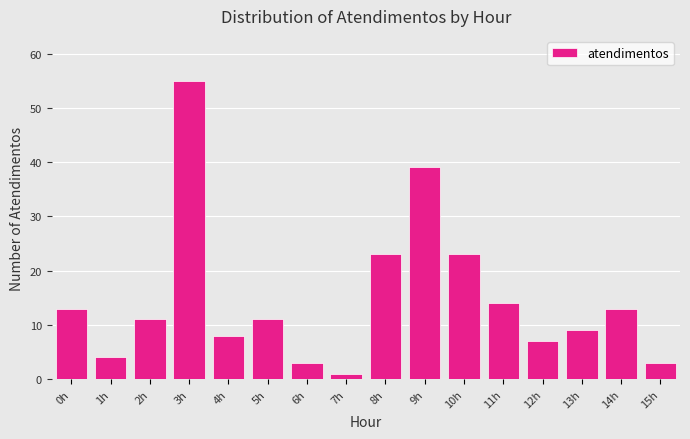

Reading left to right, transcribe all the data shown in this chart.

0h=13	1h=4	2h=11	3h=55	4h=8	5h=11	6h=3	7h=1	8h=23	9h=39	10h=23	11h=14	12h=7	13h=9	14h=13	15h=3